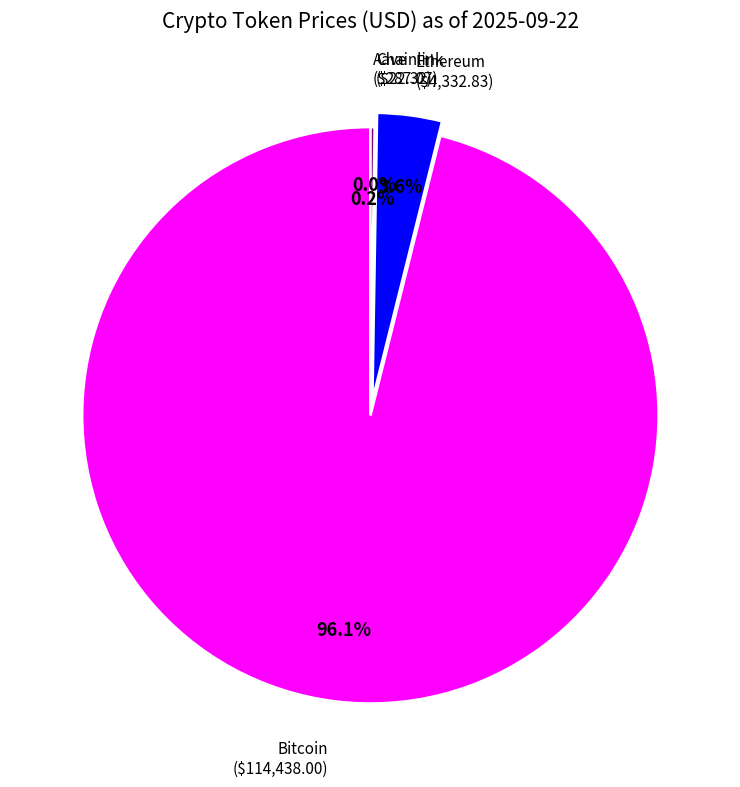

Is there any slice that represents more than half of the pie?

Yes